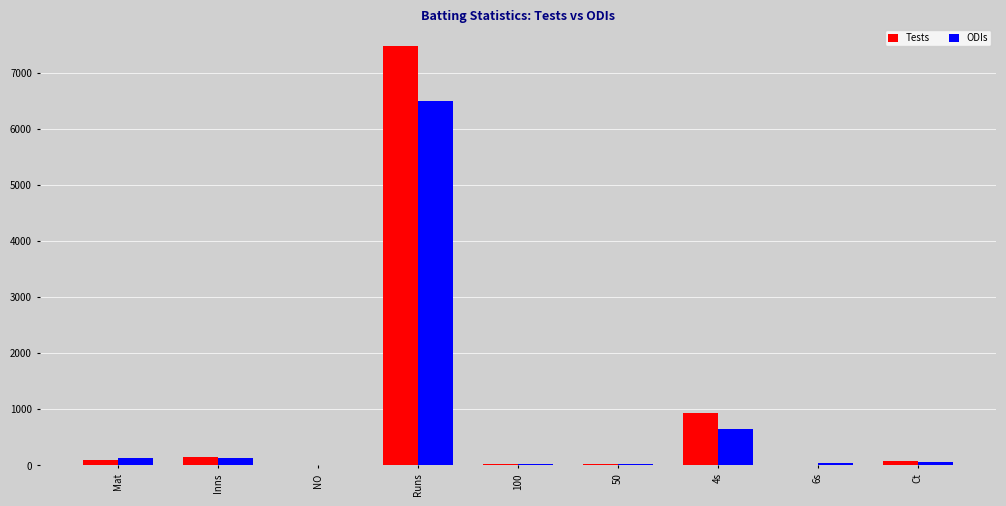

At which label does Tests reach its peak?

Runs